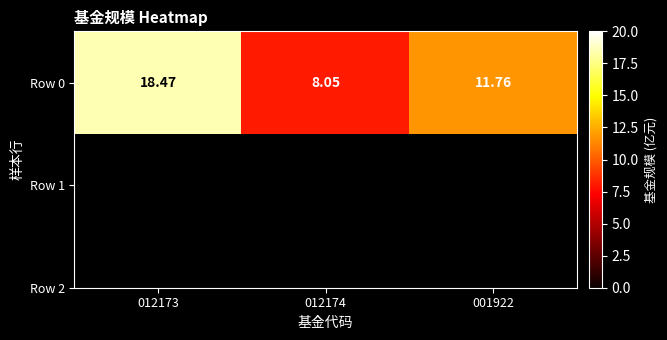

Rank the categories by value from lowest to highest.

012174, 001922, 012173